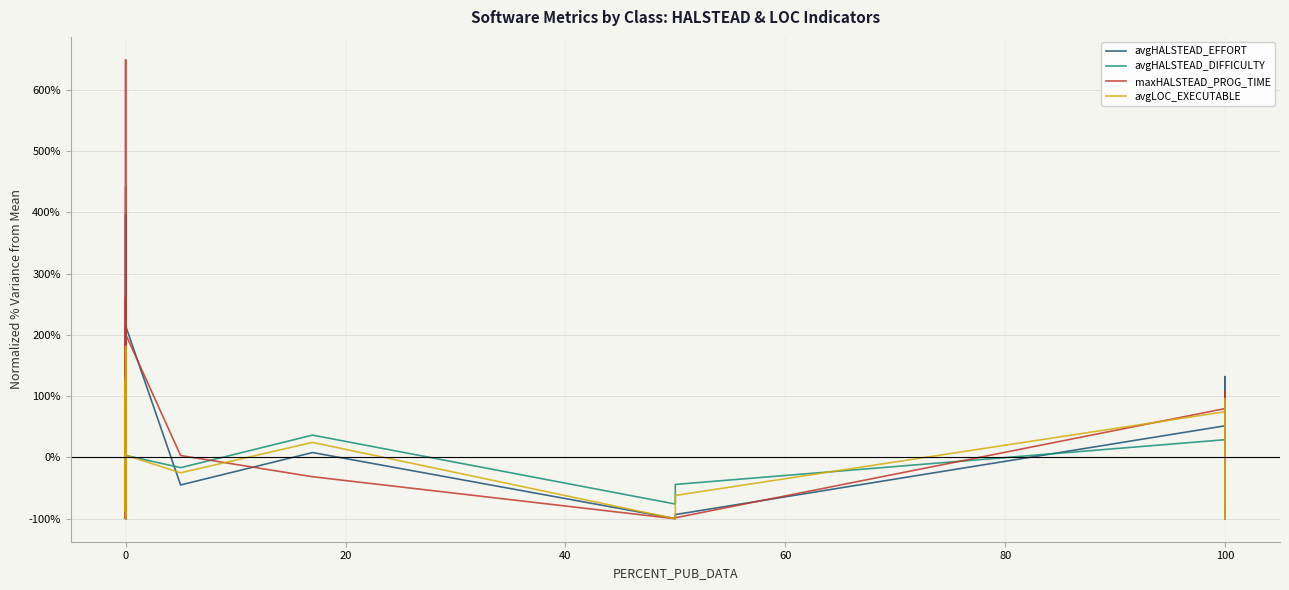

Which series has the widest spread of values?

maxHALSTEAD_PROG_TIME